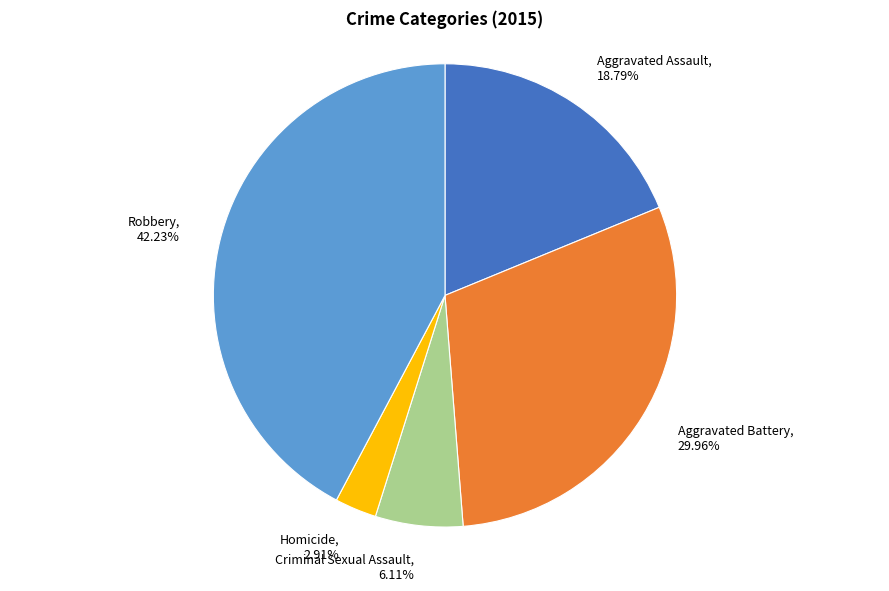

To the nearest percent, what portion does Aggravated Assault represent?

19%